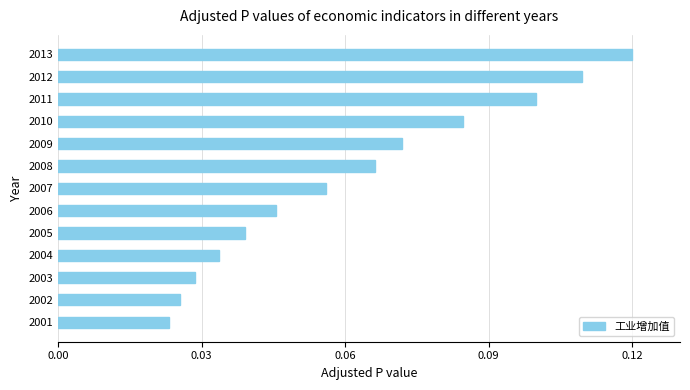

What is the sum of all values?

0.8